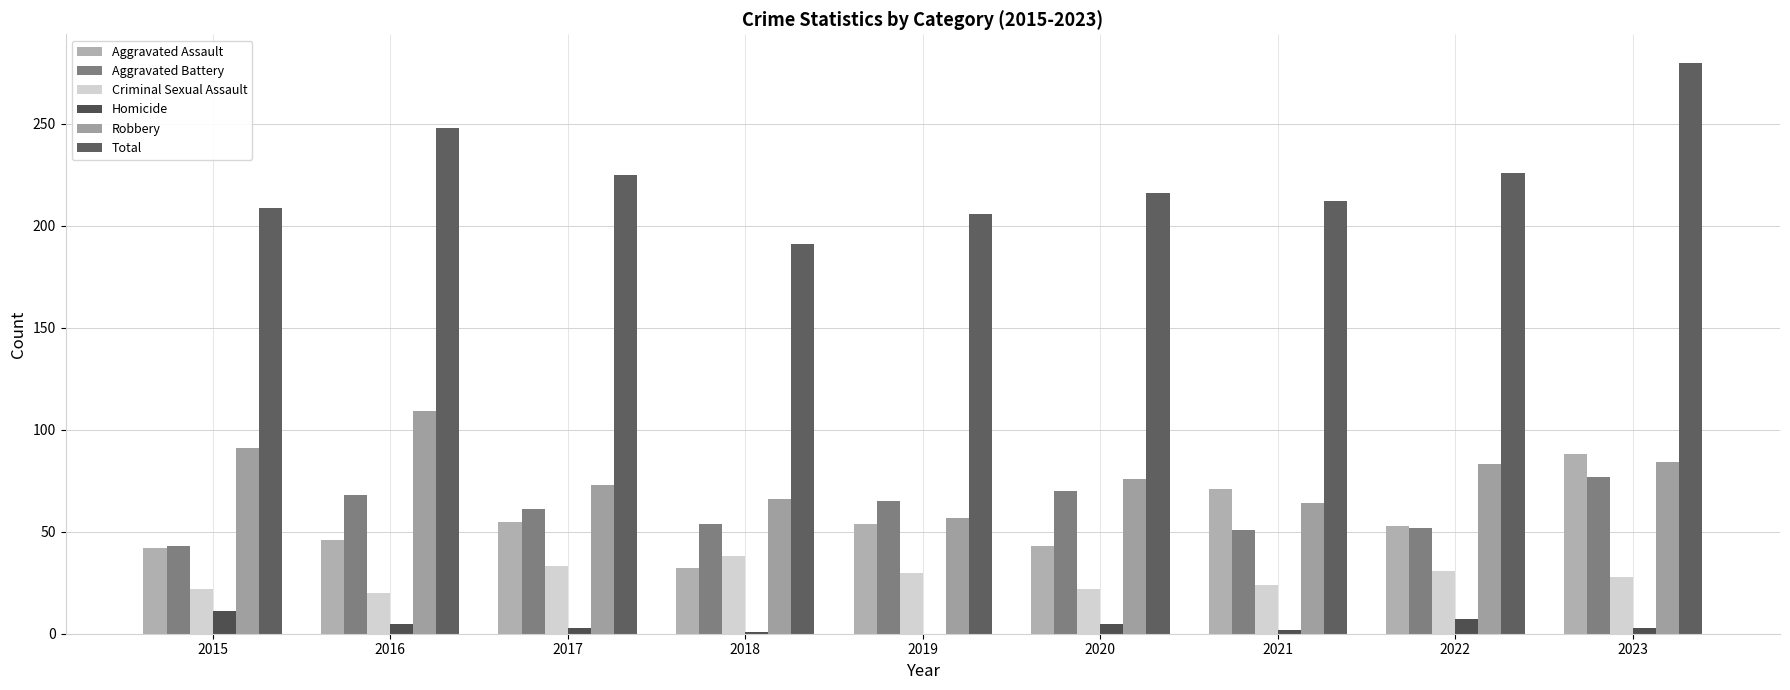

Reading left to right, transcribe all the data shown in this chart.

Aggravated Assault: 42	46	55	32	54	43	71	53	88
Aggravated Battery: 43	68	61	54	65	70	51	52	77
Criminal Sexual Assault: 22	20	33	38	30	22	24	31	28
Homicide: 11	5	3	1	0	5	2	7	3
Robbery: 91	109	73	66	57	76	64	83	84
Total: 209	248	225	191	206	216	212	226	280